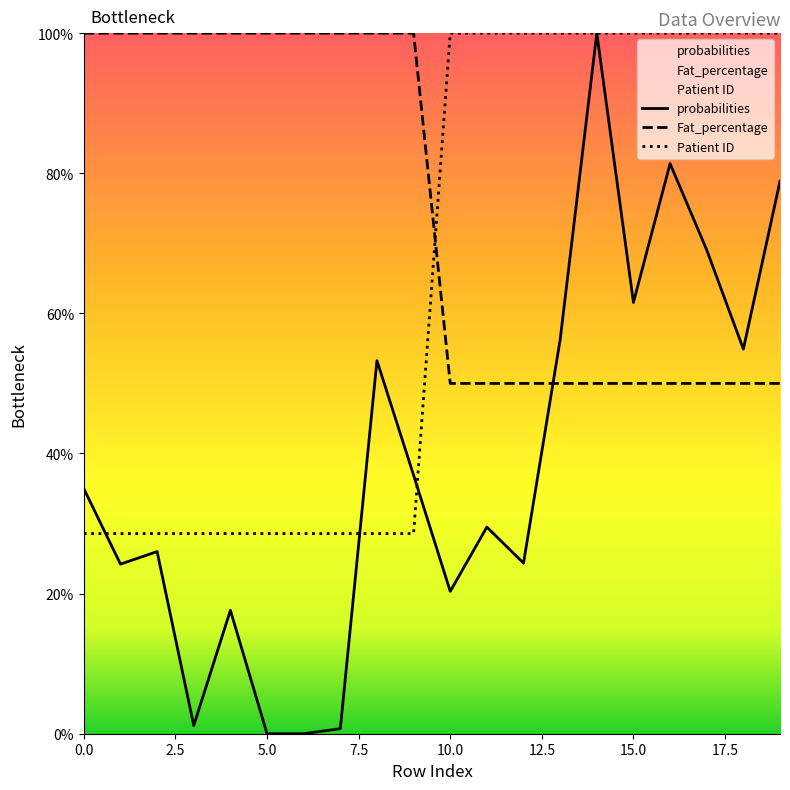

List the series in order of their peak value, lowest first.

probabilities, Fat_percentage, Patient ID